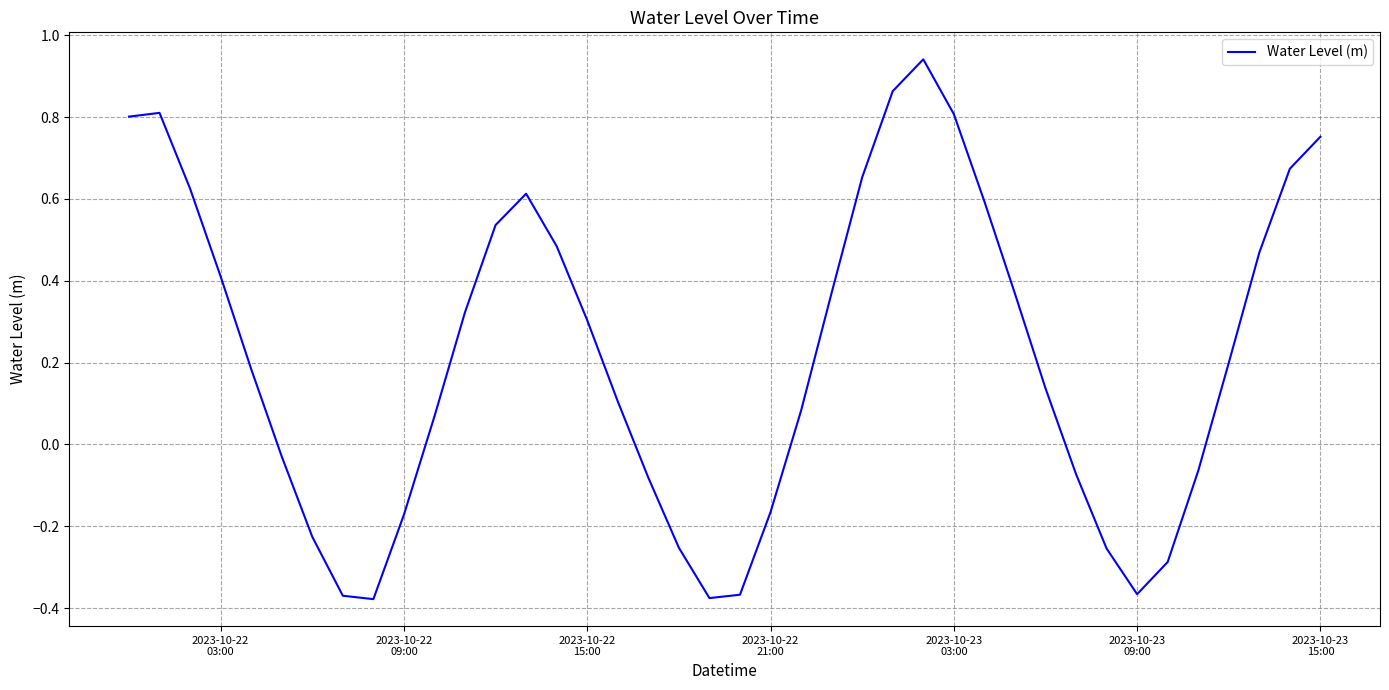

What is the difference between the maximum and minimum values?

1.3